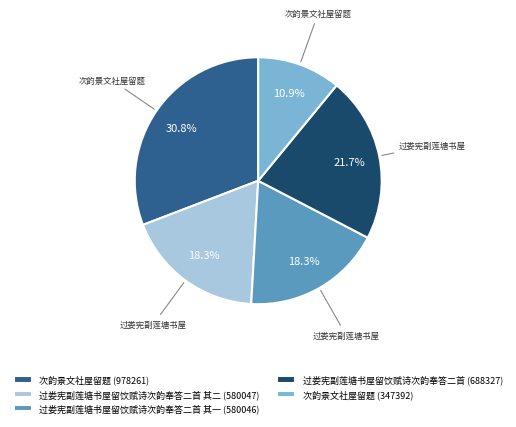

To the nearest percent, what is the difference between the 过娄宪副莲塘书屋留饮赋诗次韵奉答二首 (688327) and 次韵景文社屋留题 (978261) slice percentages?

9%